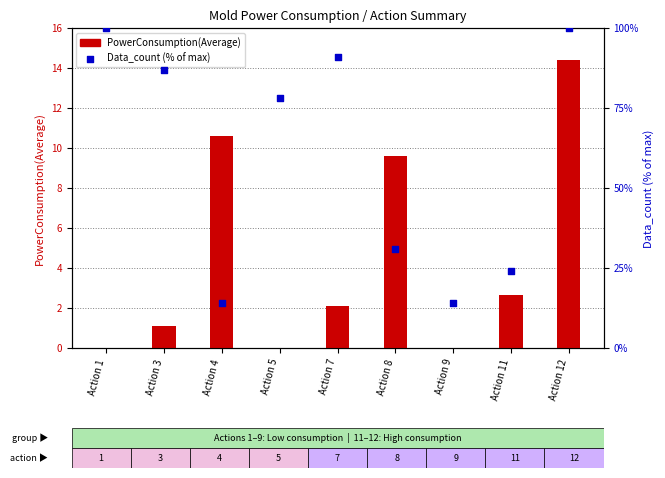

What are all the series names shown in the legend?

PowerConsumption(Average), Data_count (% of max)